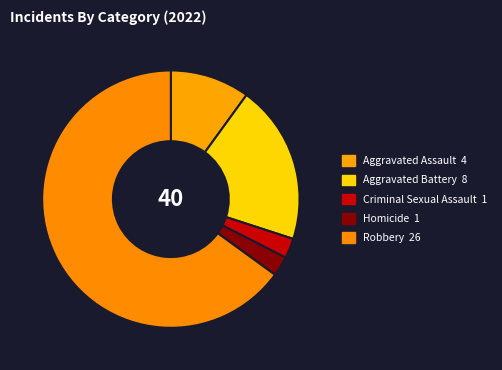

Is it true that Criminal Sexual Assault is 2% of the pie?

True